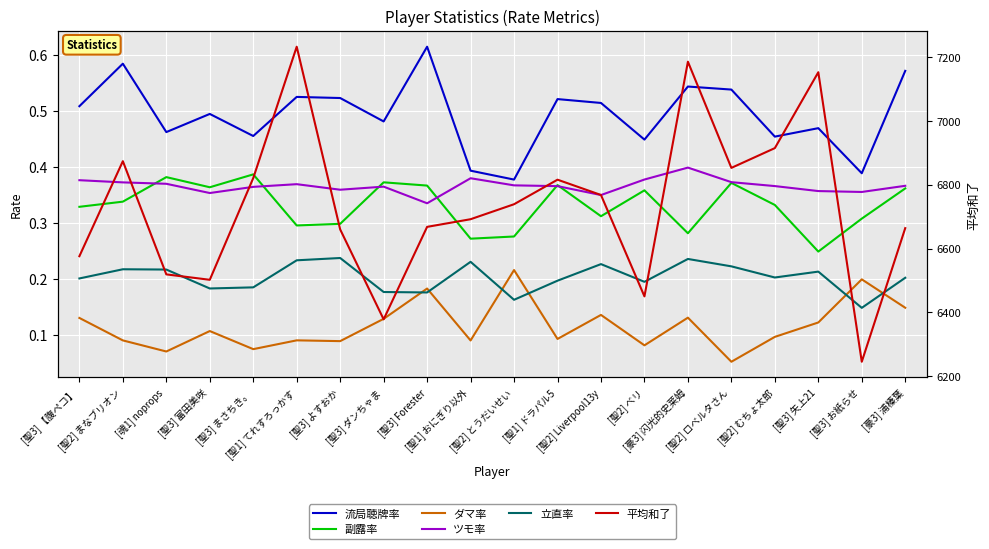

The value of ツモ率 at [聖3] 富田美咲 is 0.2. True or false?

False